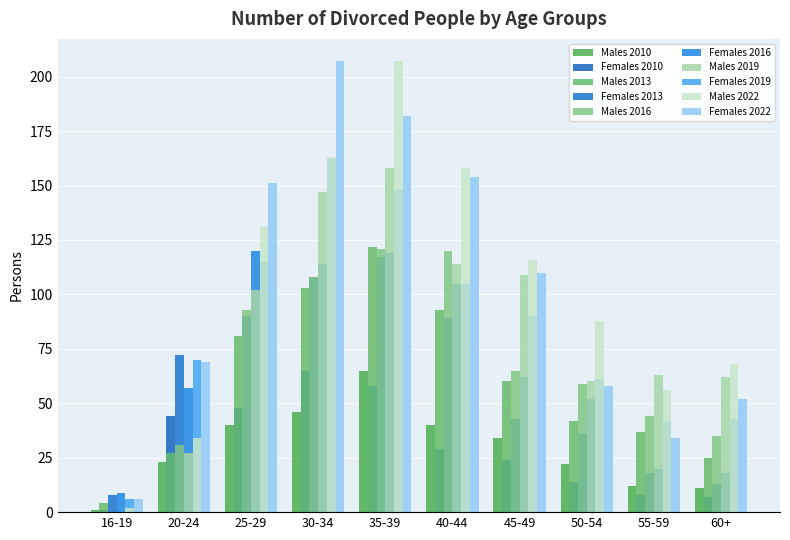

How many categories are shown in the chart?

10